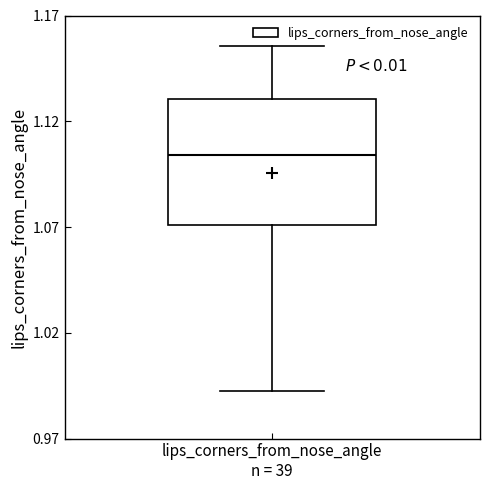

Transcribe this box plot: give where the median line is, the range the box spans, and where the two whiskers end, as read against the y-axis. The values are not printed on the chart, so give them approximately, as read against the axis.

median 1.105, box 1.070 to 1.130, whiskers 0.995 to 1.155